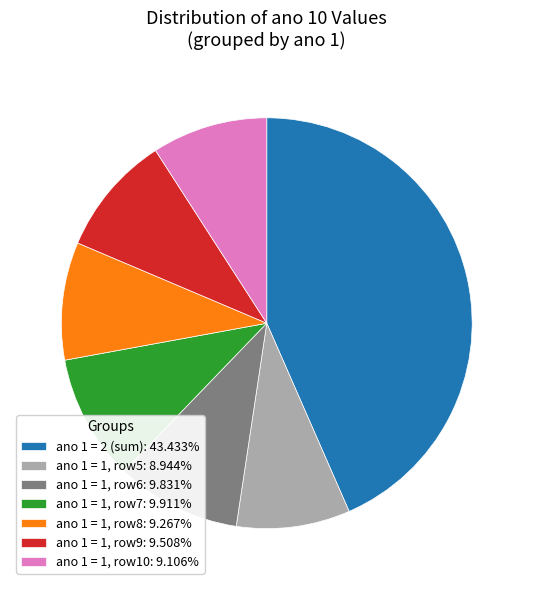

Is there a majority slice in this chart?

No